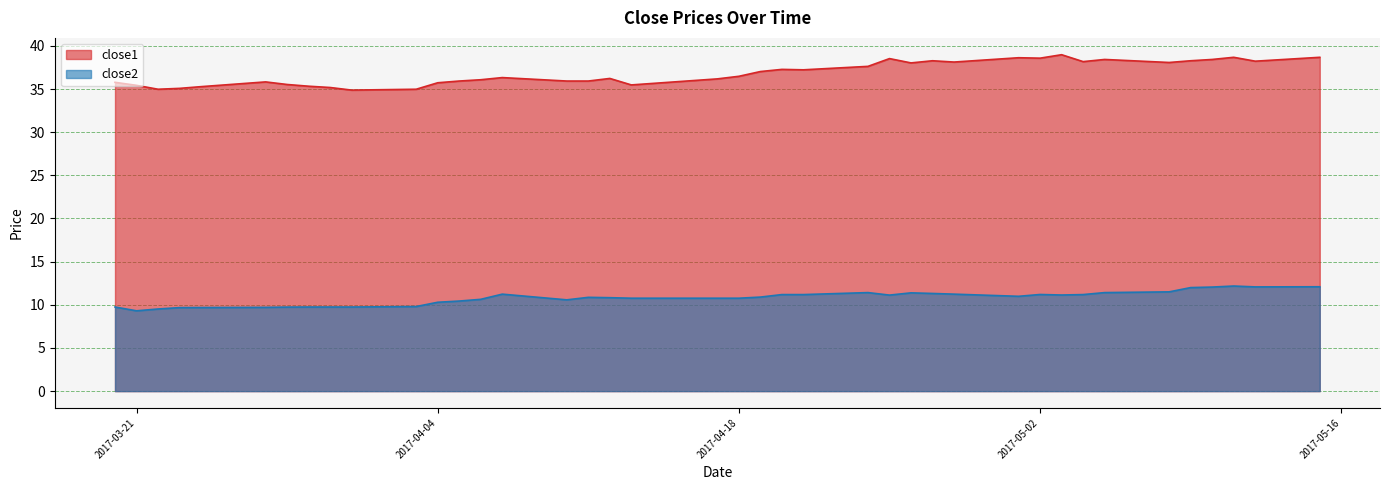

Which series has the largest total across all categories?

close1